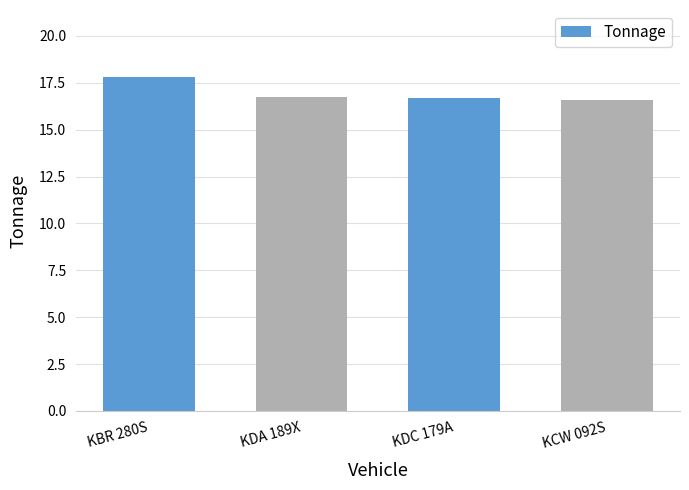

Is it true that the value at KBR 280S is 17.8?

True